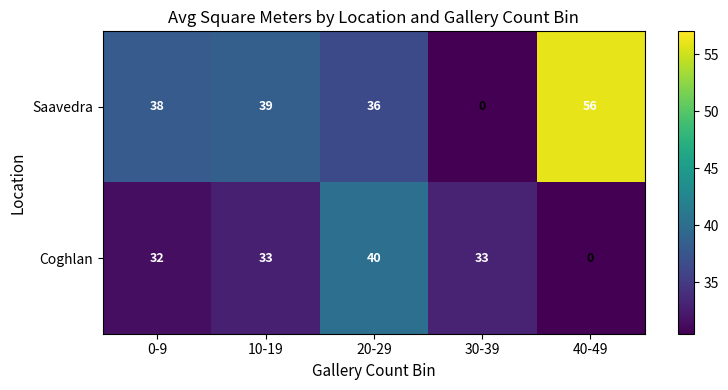

What is the approximate value of Coghlan at 0-9?

32